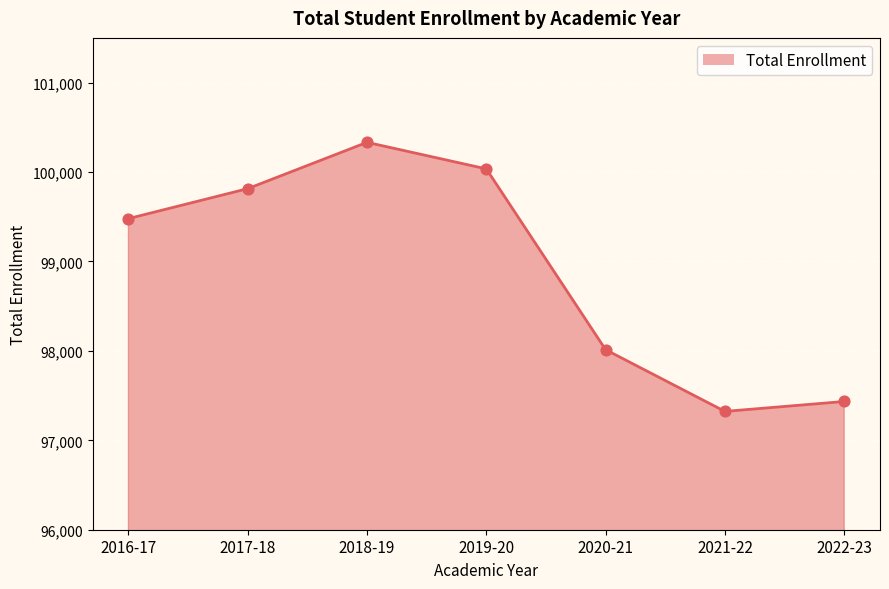

What is the change in value from 2016-17 to 2018-19?

+853